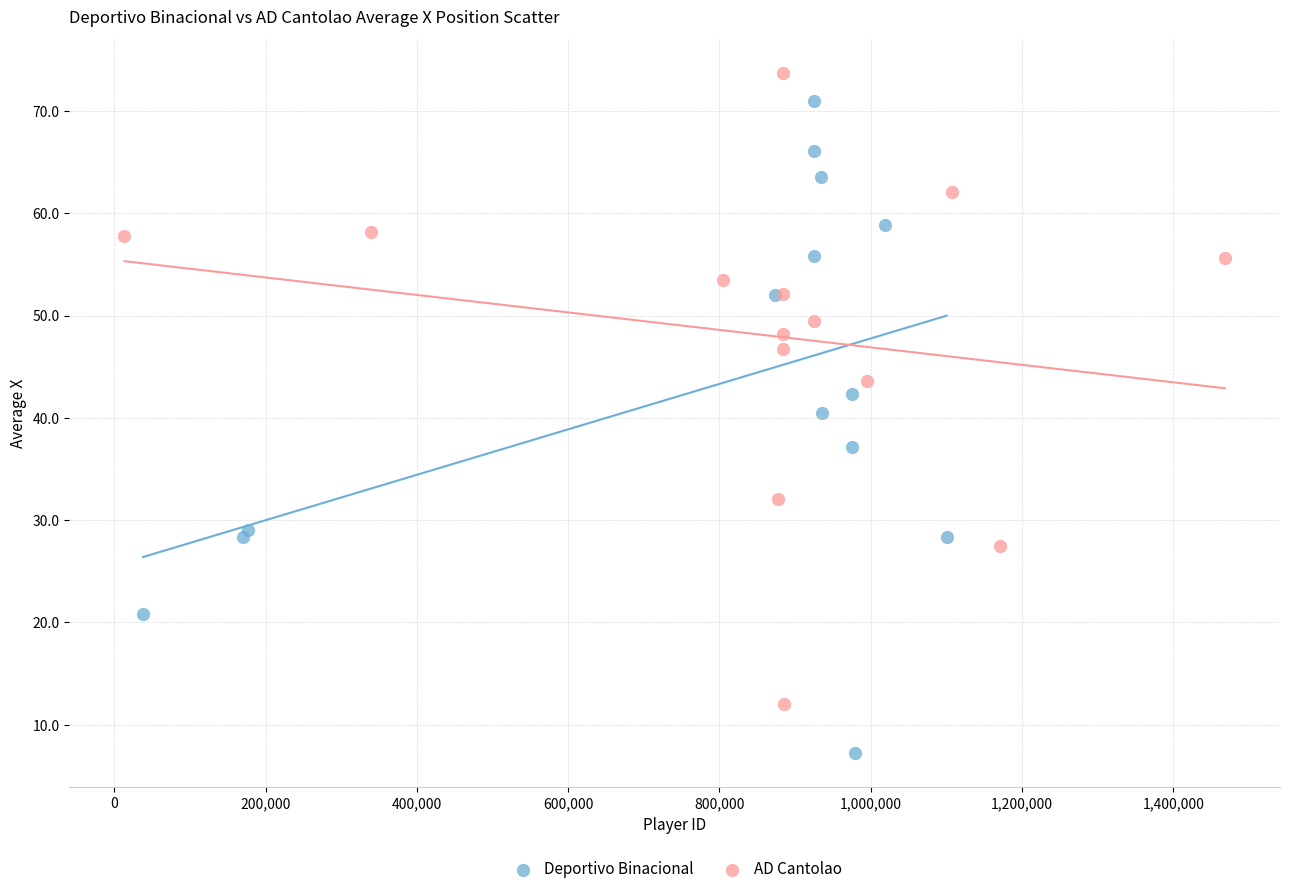

Which series reaches the maximum Y coordinate?

AD Cantolao